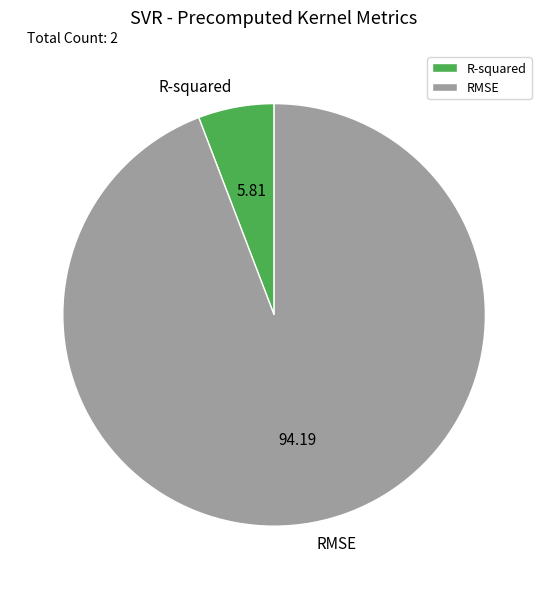

Which category has the biggest portion of the pie?

RMSE